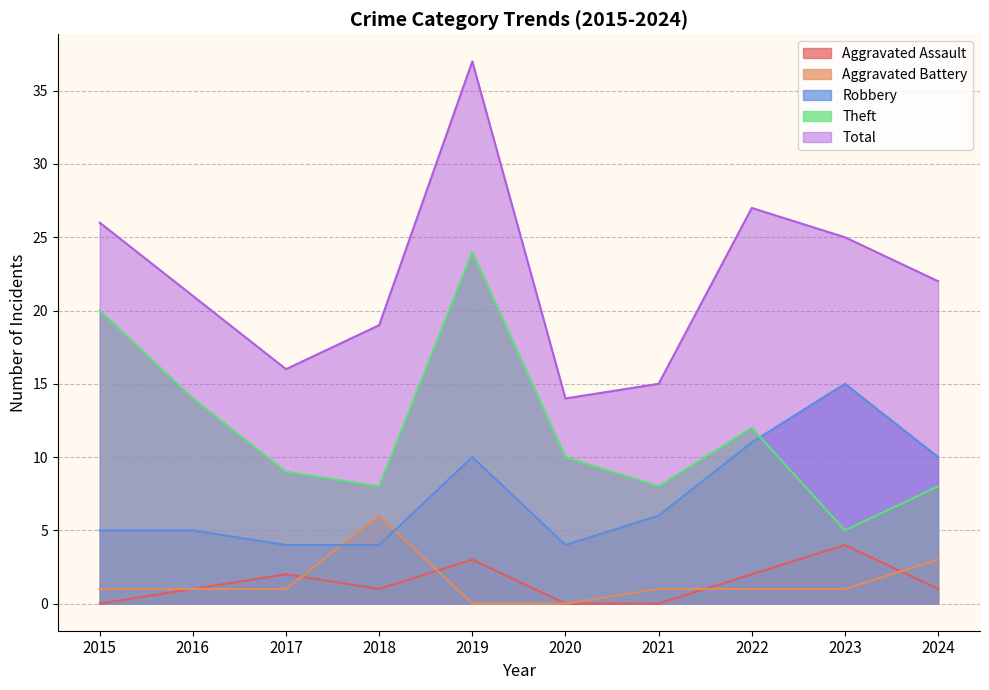

Which has a higher value, 2021 or 2016?

2016